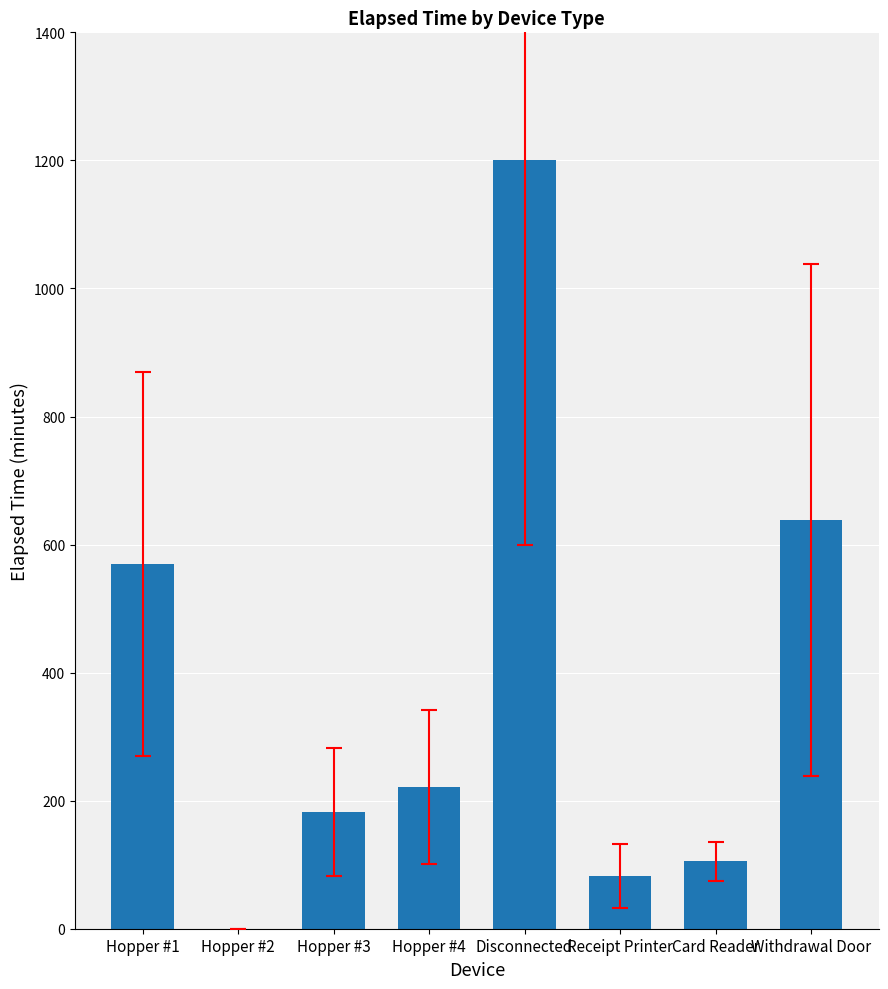

Where is the data nearest to the value 600?

Hopper #1